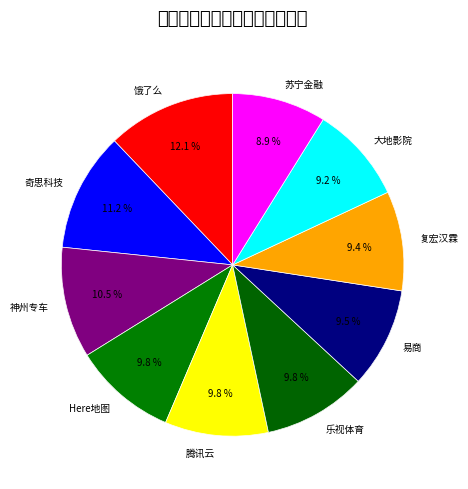

To the nearest percent, what is the average slice percentage?

10%